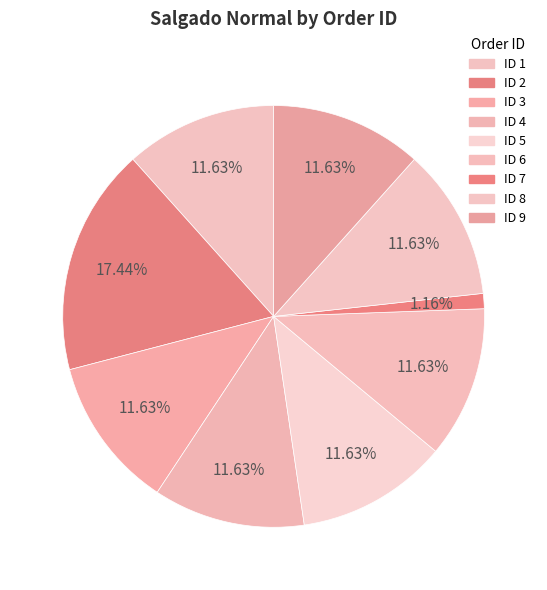

Count the number of slices in the pie.

9